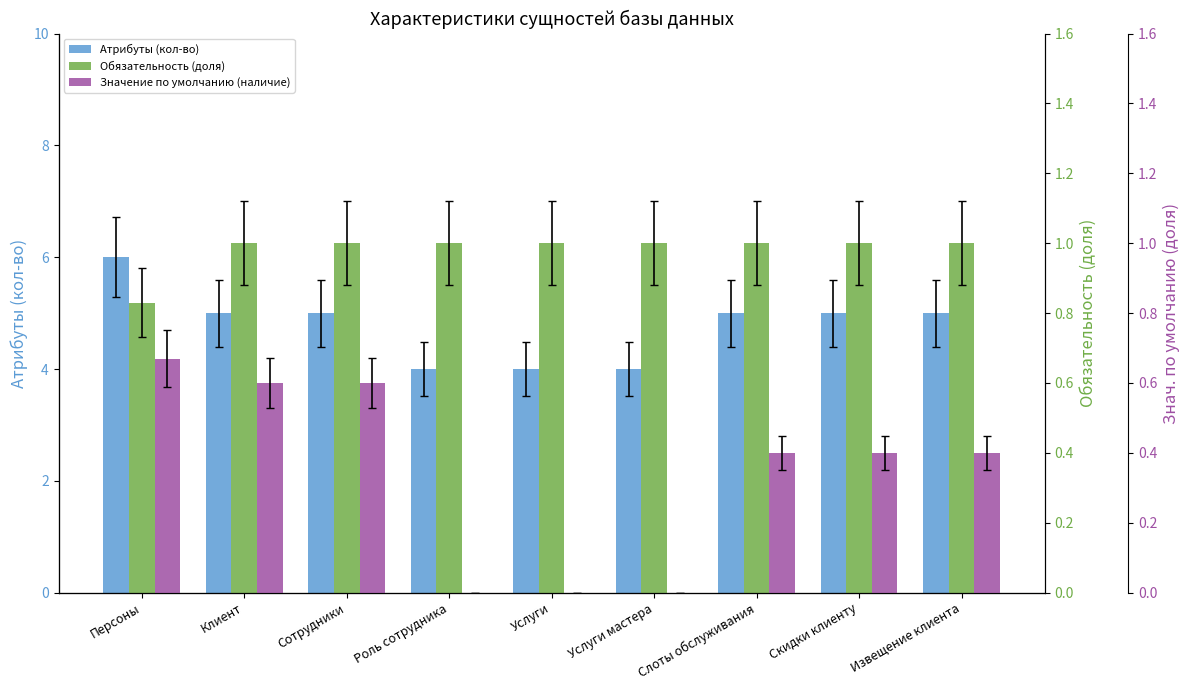

Is it true that Значение по умолчанию (наличие) equals 0.6 at Клиент?

True